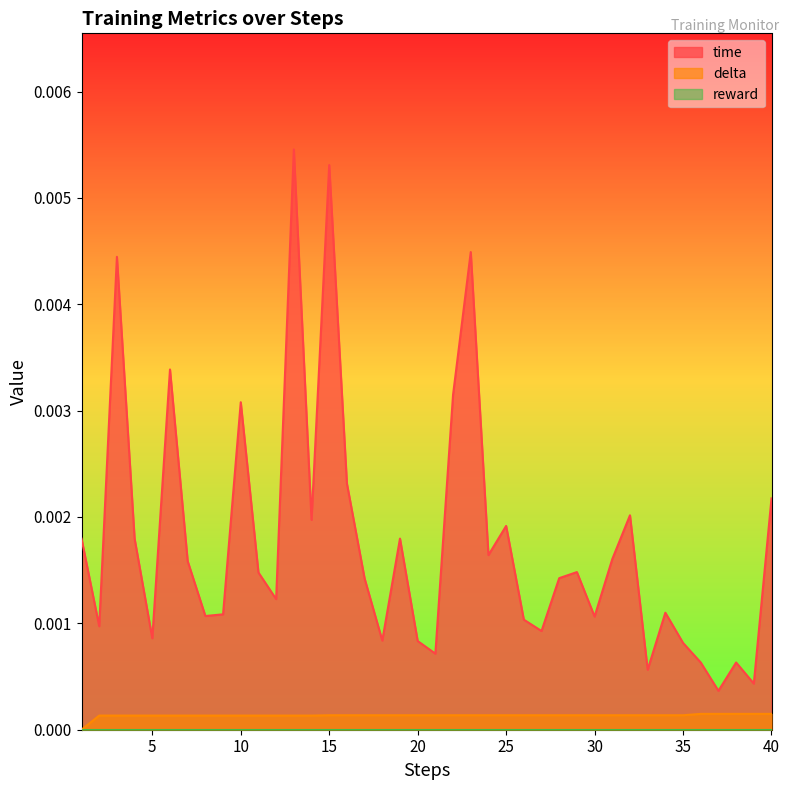

How many lines are shown in the chart?

3